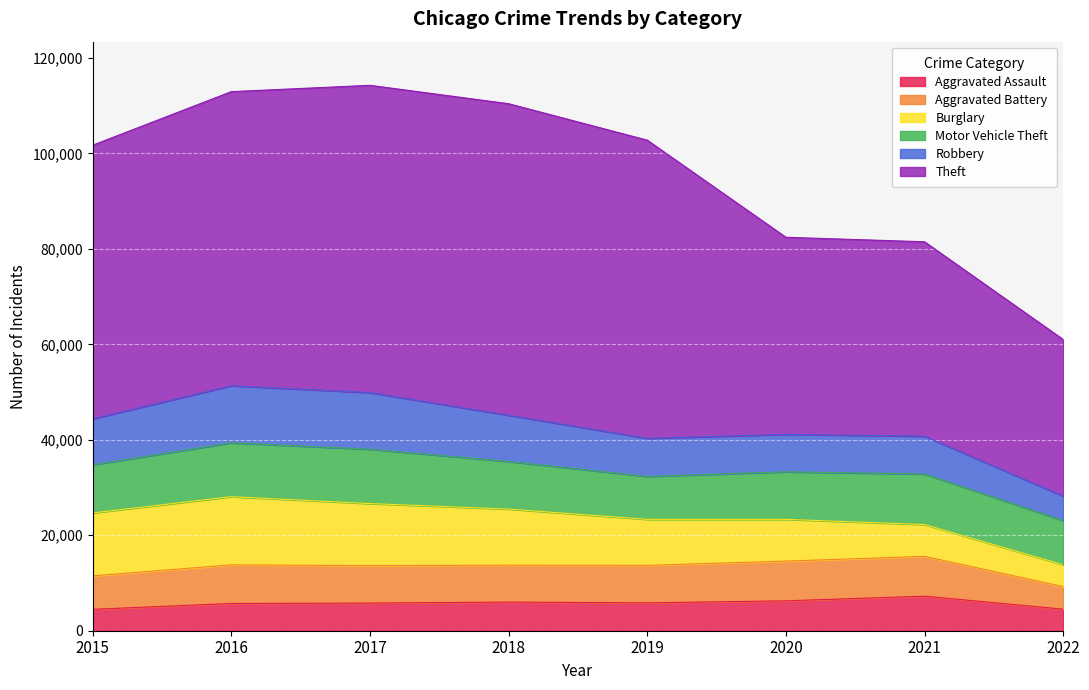

At how many categories does at least one series exceed 42198?

5